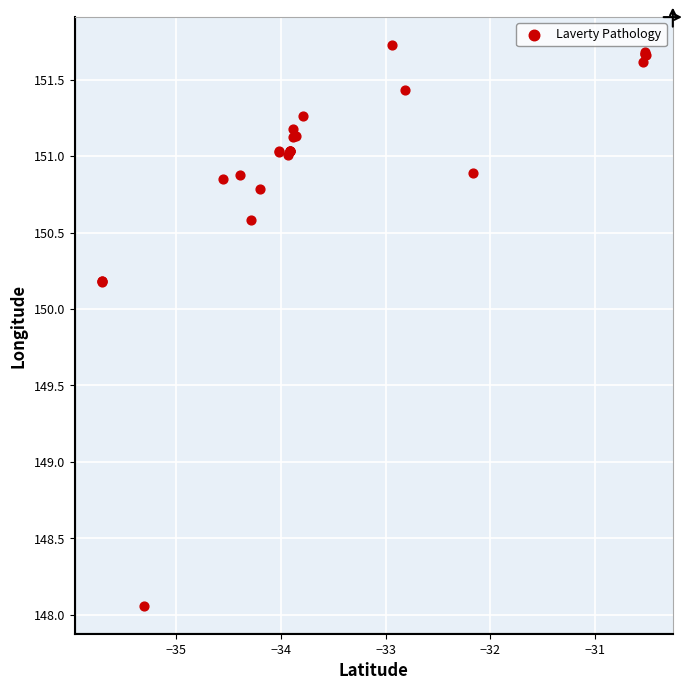

What Y value in the scatter plot is closest to 149?

148.1